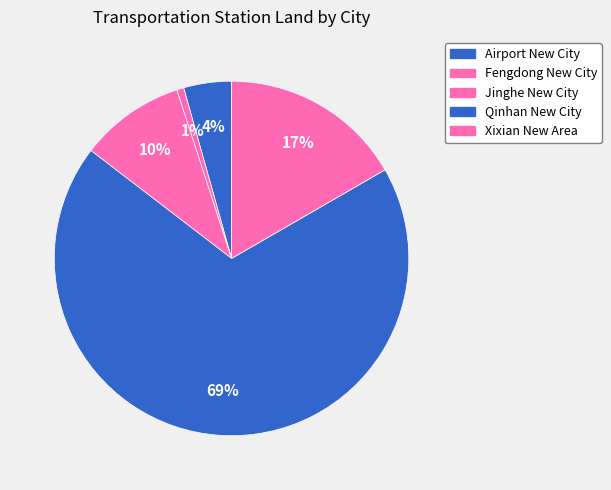

Count the number of slices in the pie.

5